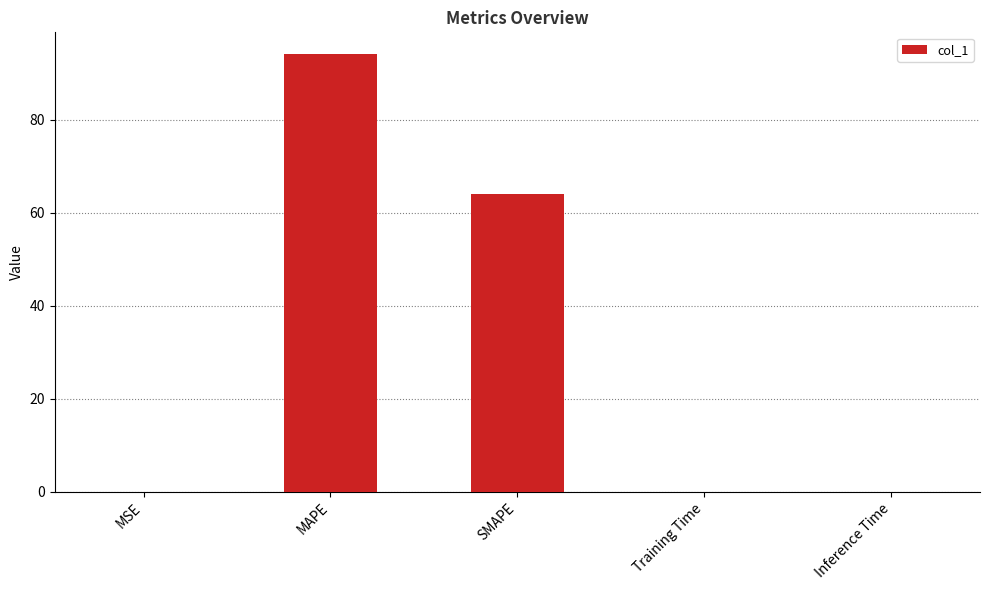

The value at MAPE is 39.4. True or false?

False